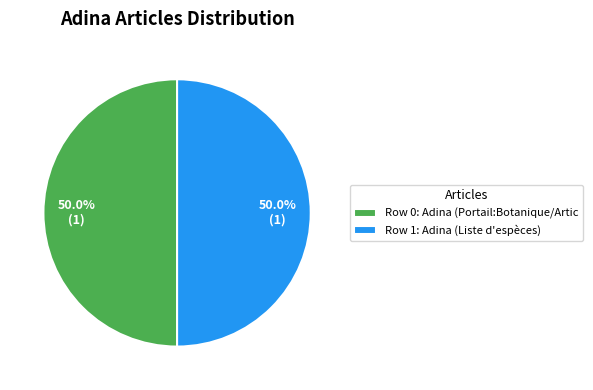

Approximately how many times larger is the value at Row 0: Adina (Portail:Botanique/Artic compared to Row 1: Adina (Liste d'espèces)?

1.0